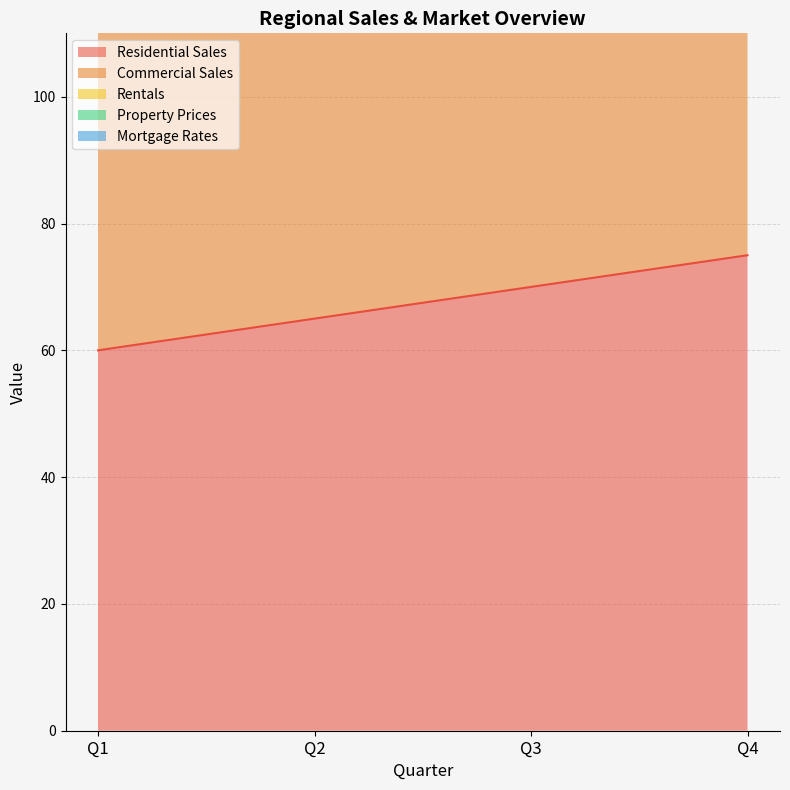

Which series changed the most between Q1 and Q2?

Property Prices